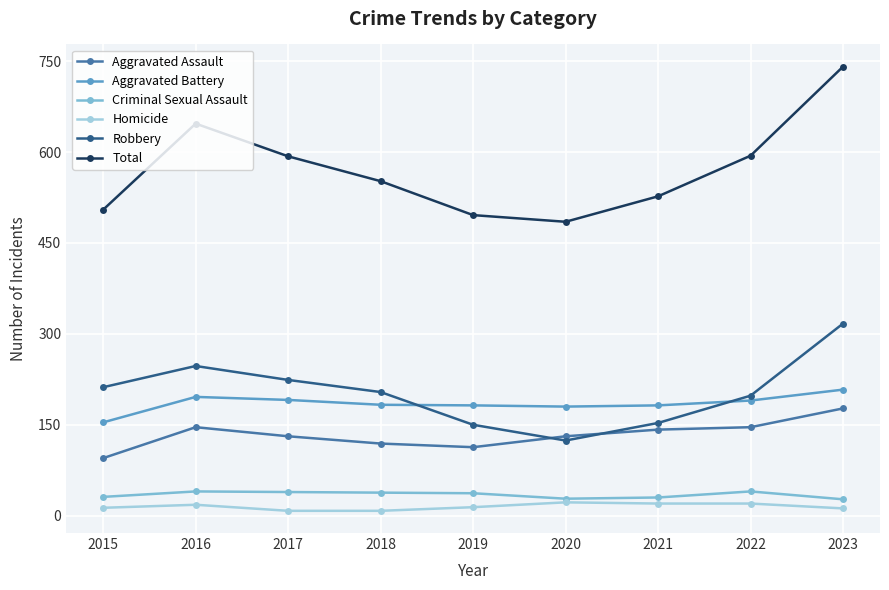

What is the maximum value for Aggravated Assault?

177